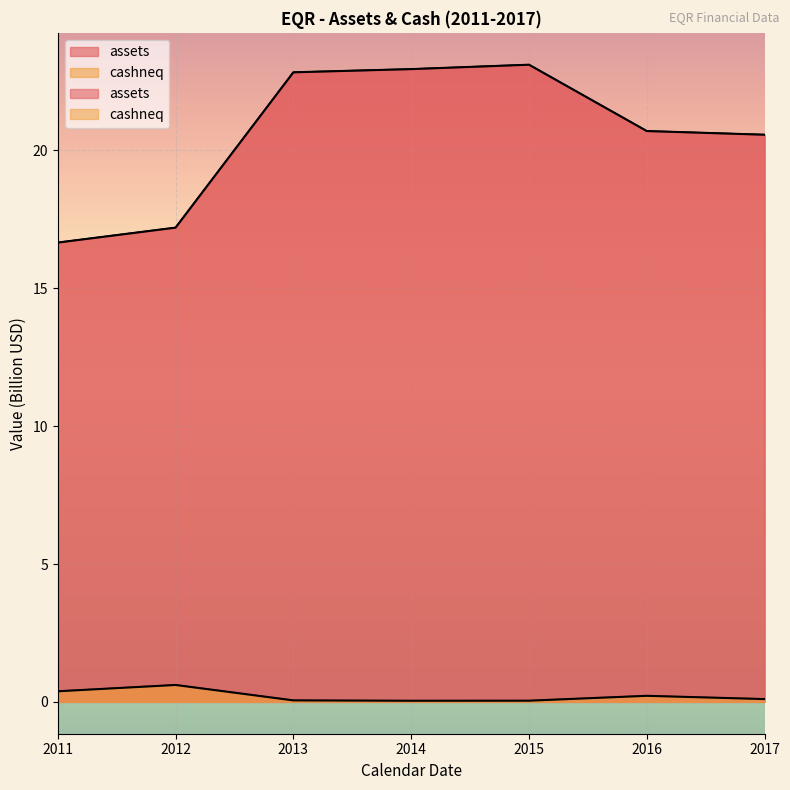

Does the chart display data point markers on the line(s)?

No